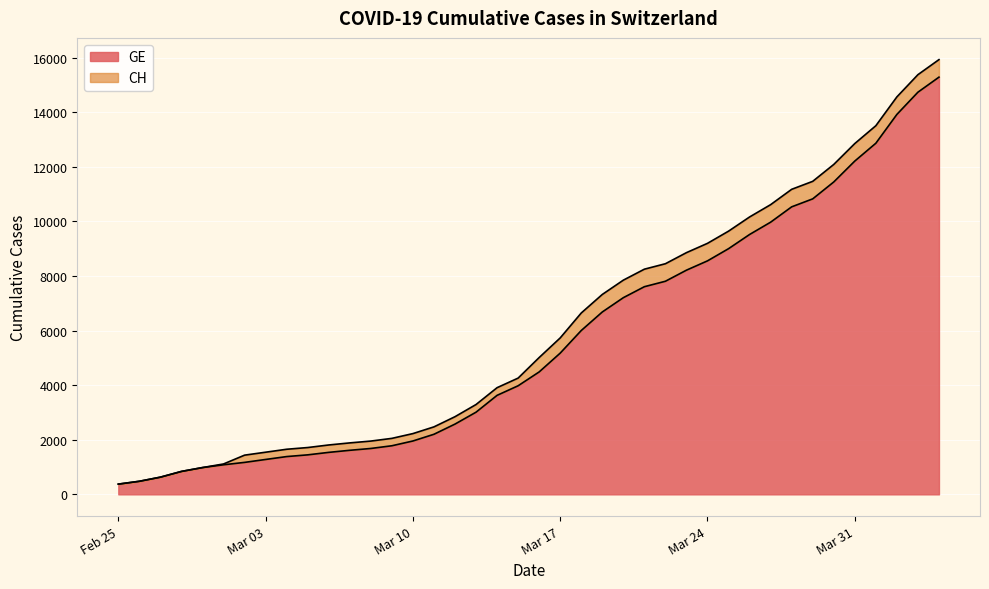

How many data points does each series have?

40